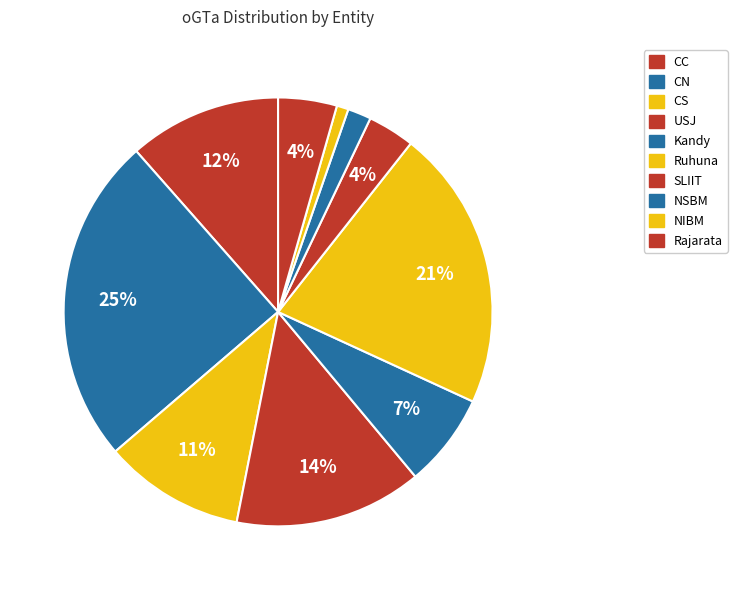

To the nearest percent, what is the difference between the largest and smallest slice percentages?

24%